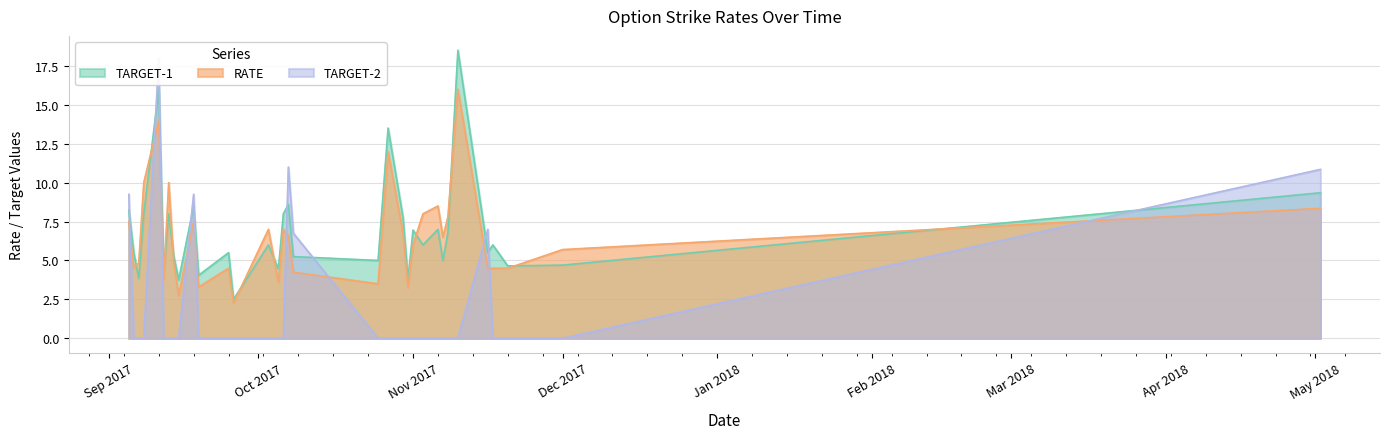

How many values in the RATE series exceed 6?

16